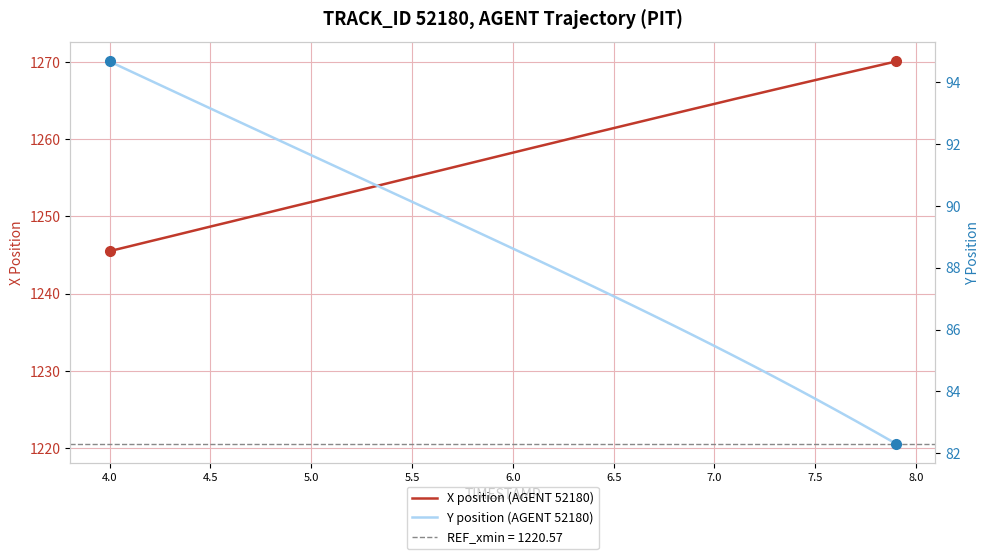

Which series changed the most between 8.0 and 30?

X position (AGENT 52180)